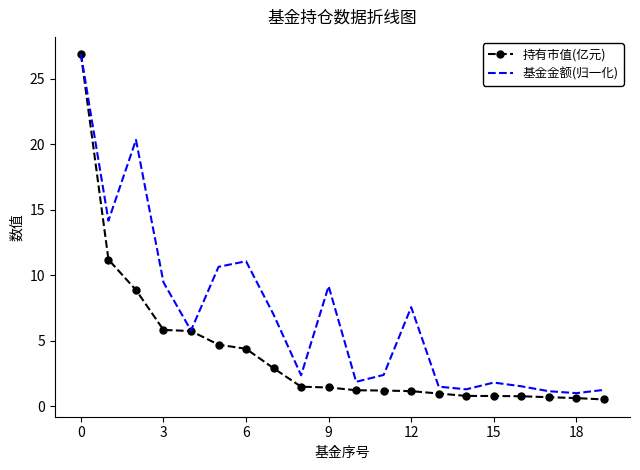

Which series has the largest range (max minus min)?

持有市值(亿元)